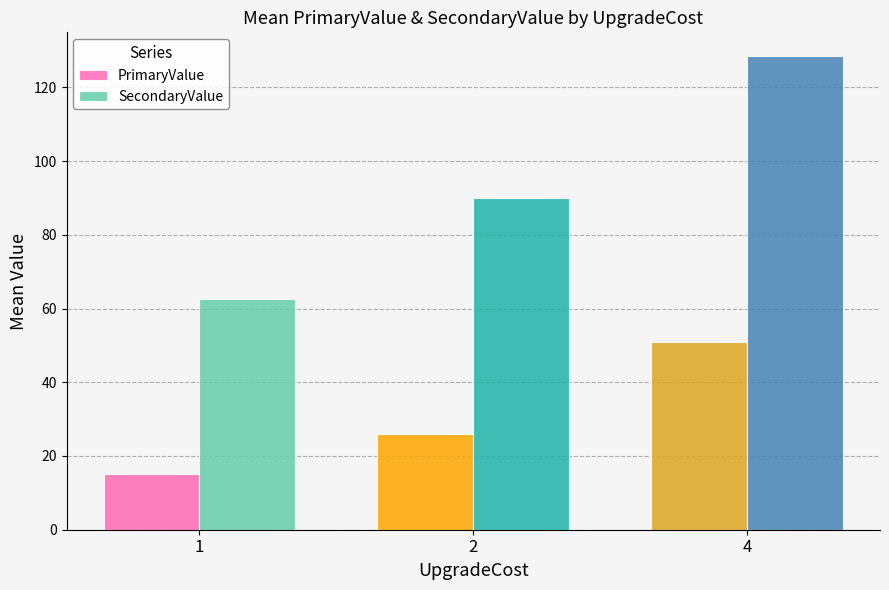

The value of PrimaryValue at 2 is 26.0. True or false?

True